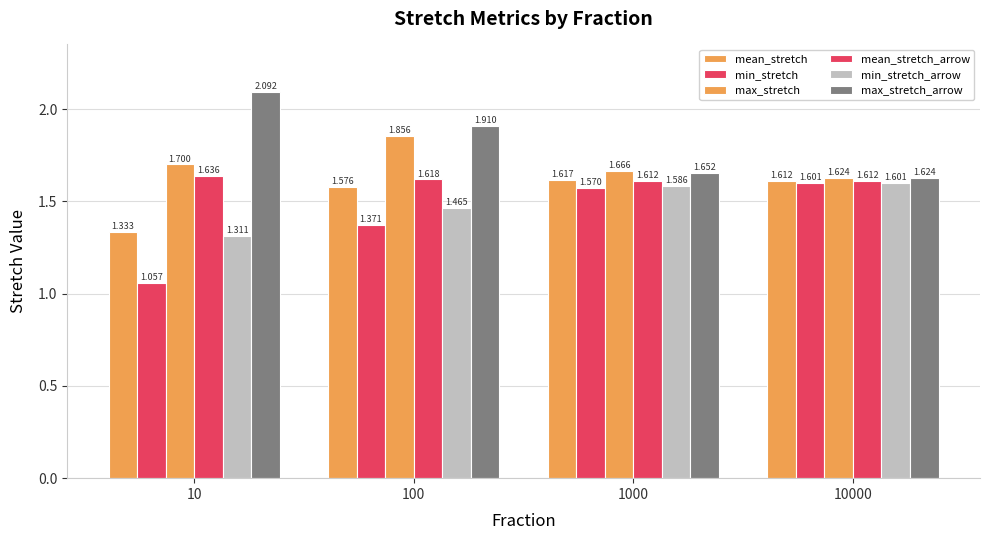

At which category does the chart reach its peak across all series?

10